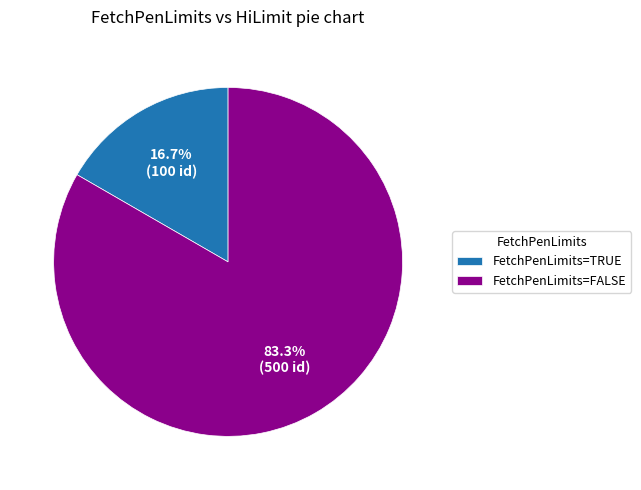

Do FetchPenLimits=FALSE and FetchPenLimits=TRUE together represent more than half of the pie?

Yes